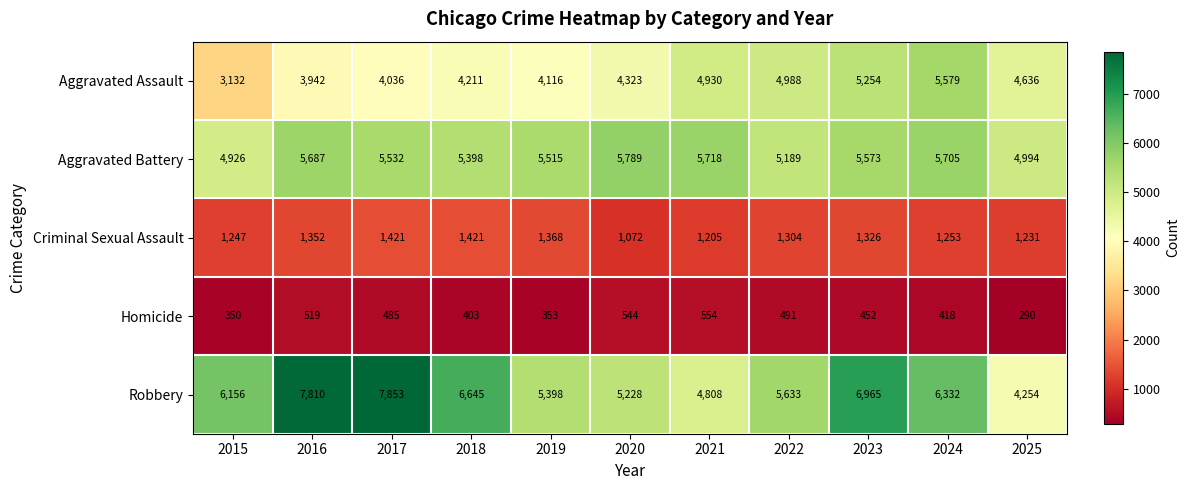

What is the sum of all Aggravated Battery values?

60026